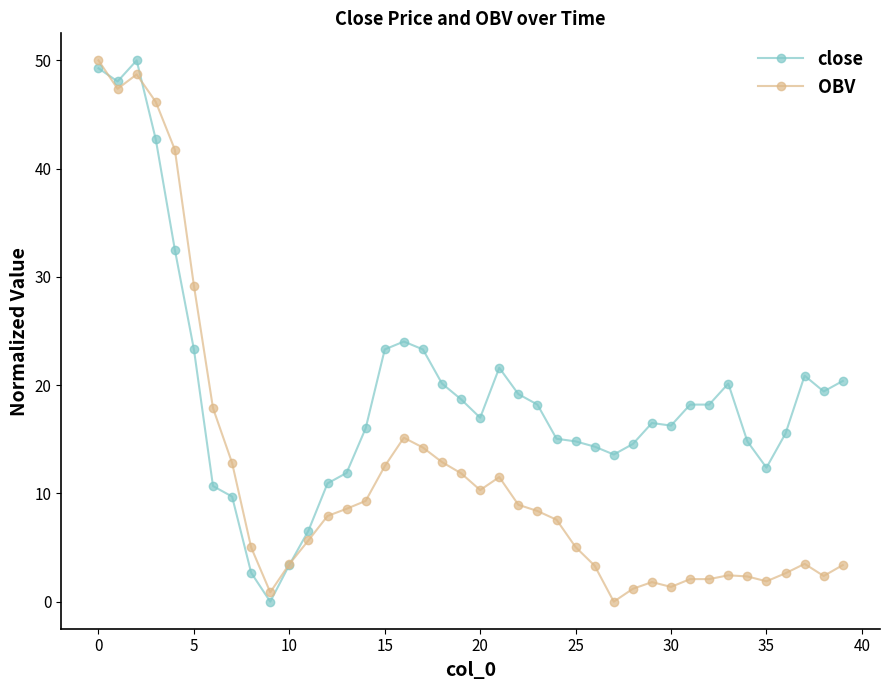

What is the highest value of the OBV series?

50.0